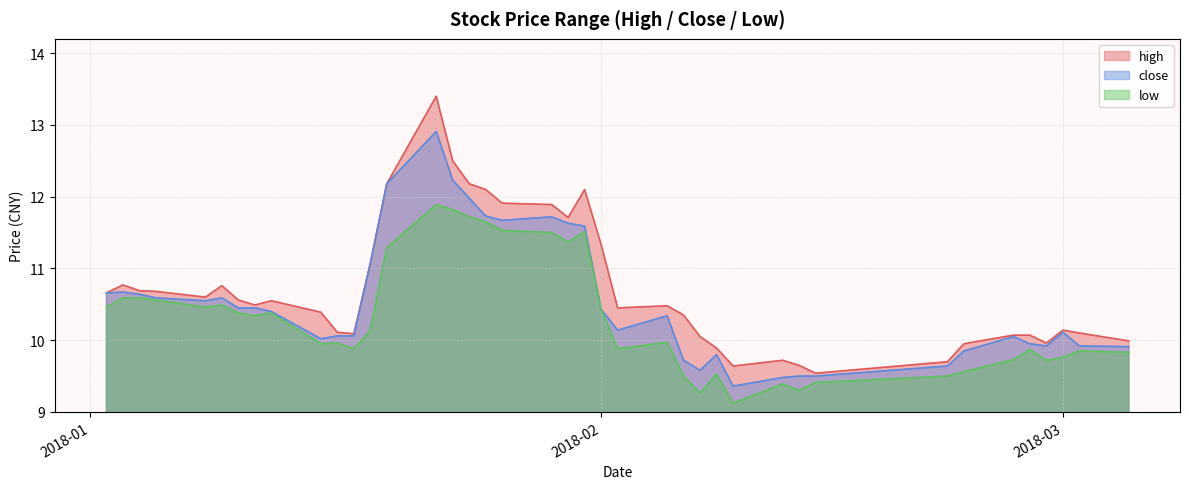

How many interior local valleys does the close series have?

7